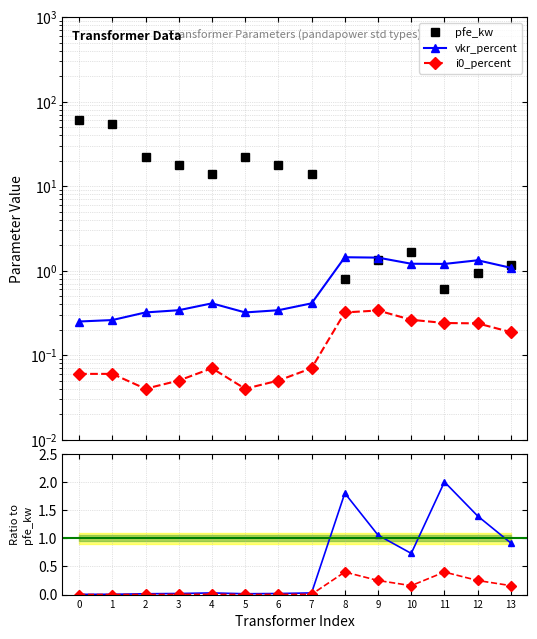

How many lines are shown in the chart?

3